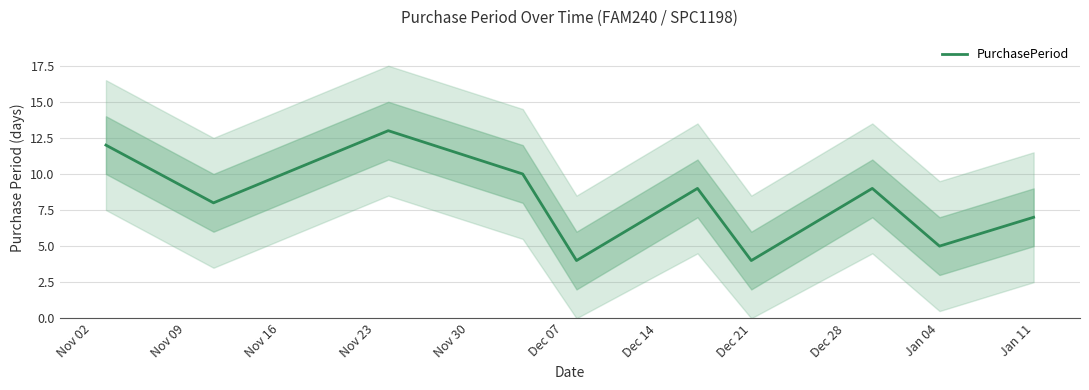

How many values exceed 9?

3